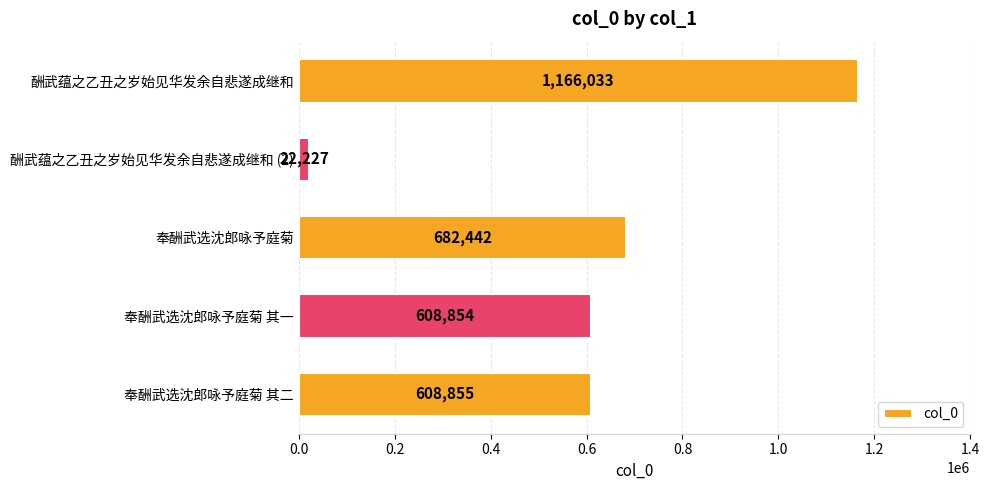

How many data points does each series have?

5